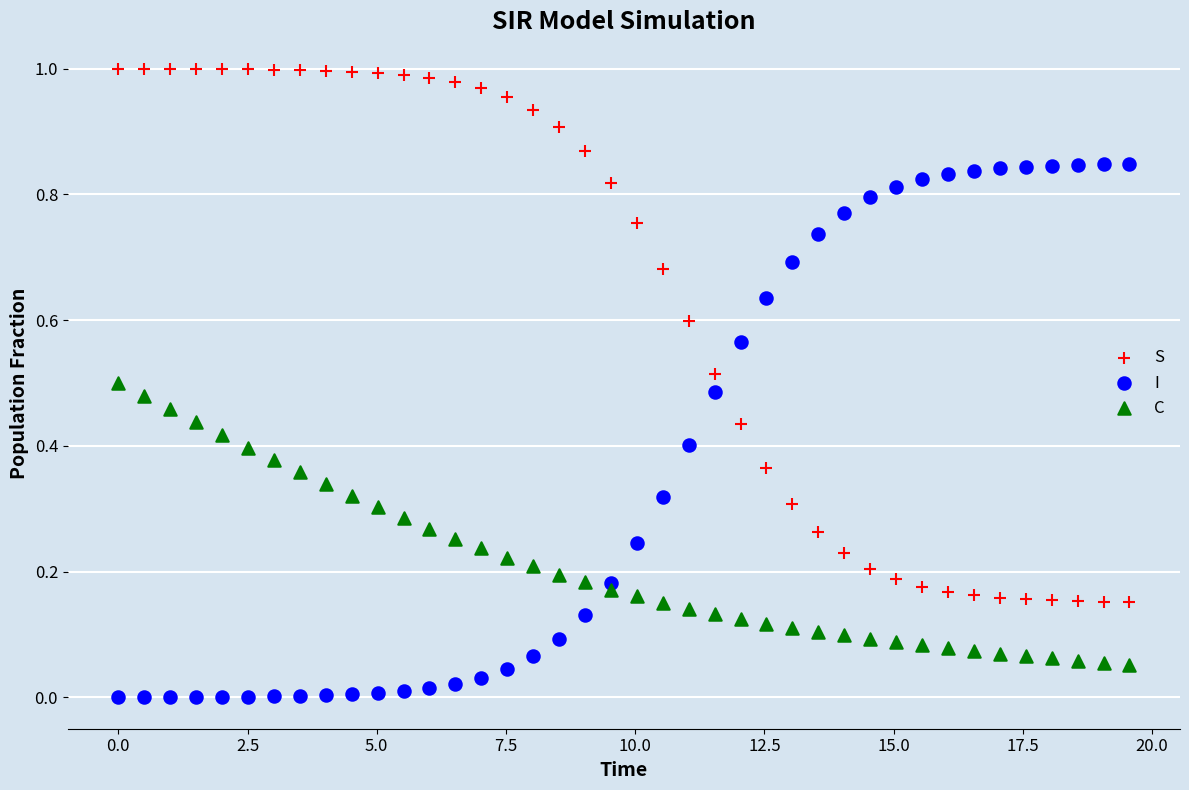

Which series reaches the minimum Y coordinate?

I